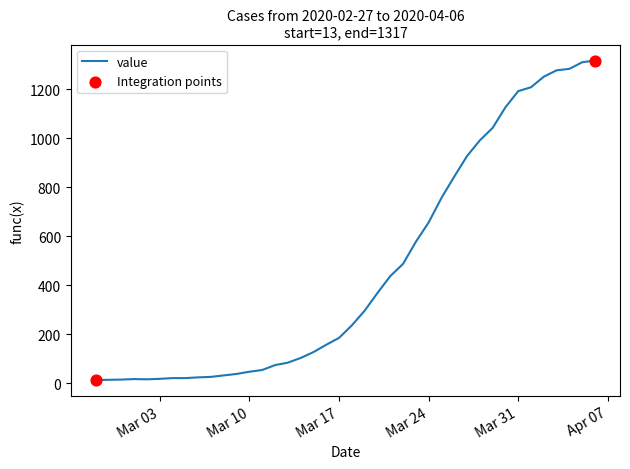

What is the maximum value shown in the chart?

1317